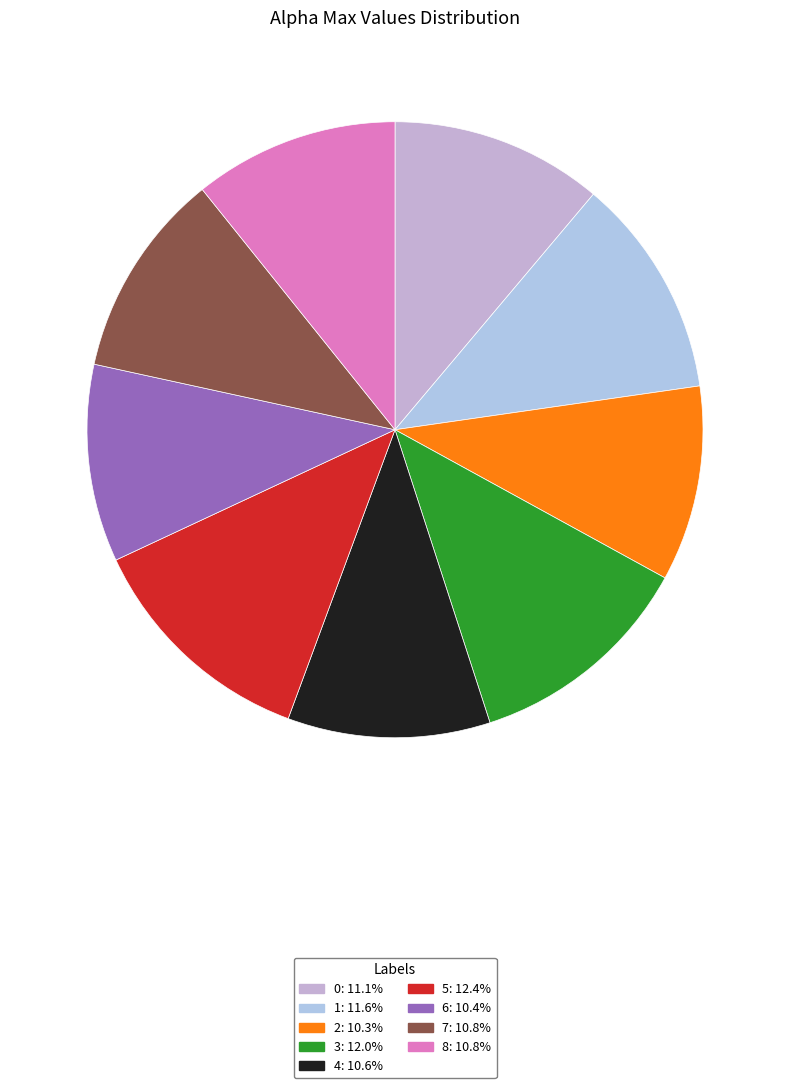

What percentage is the 2 slice, to the nearest percent?

10%